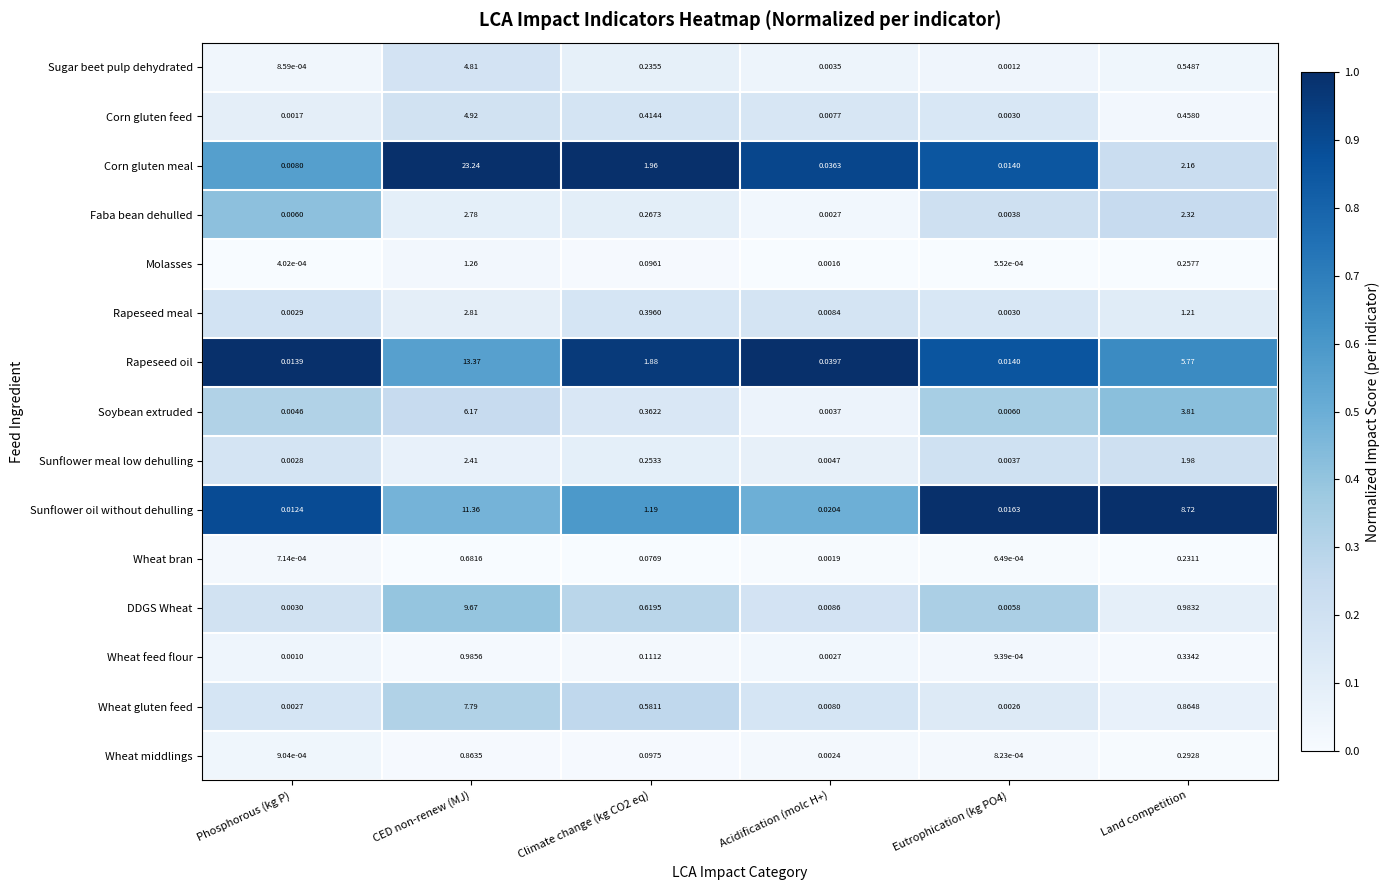

Which series has the largest total across all categories?

Corn gluten meal